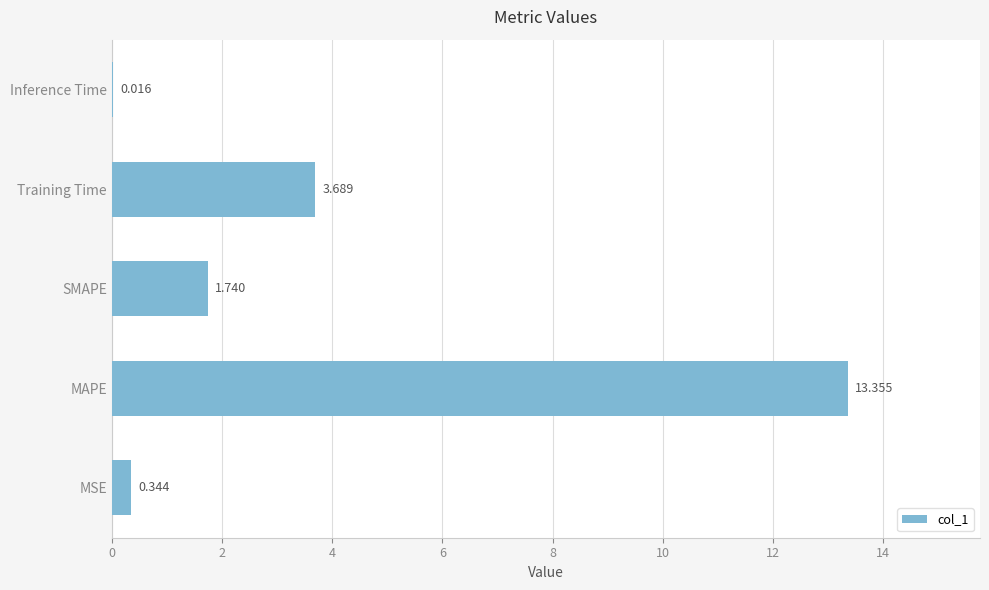

What is the sum of all values?

19.1